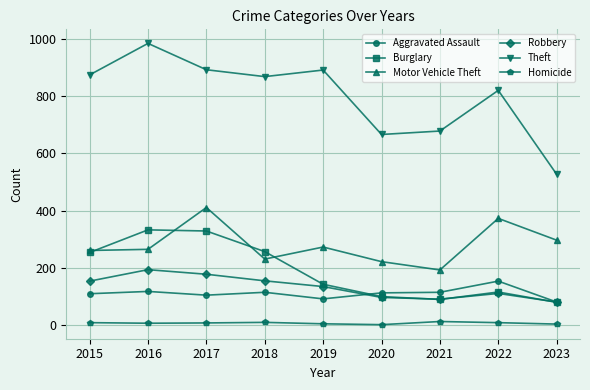

Which series has the largest range (max minus min)?

Theft